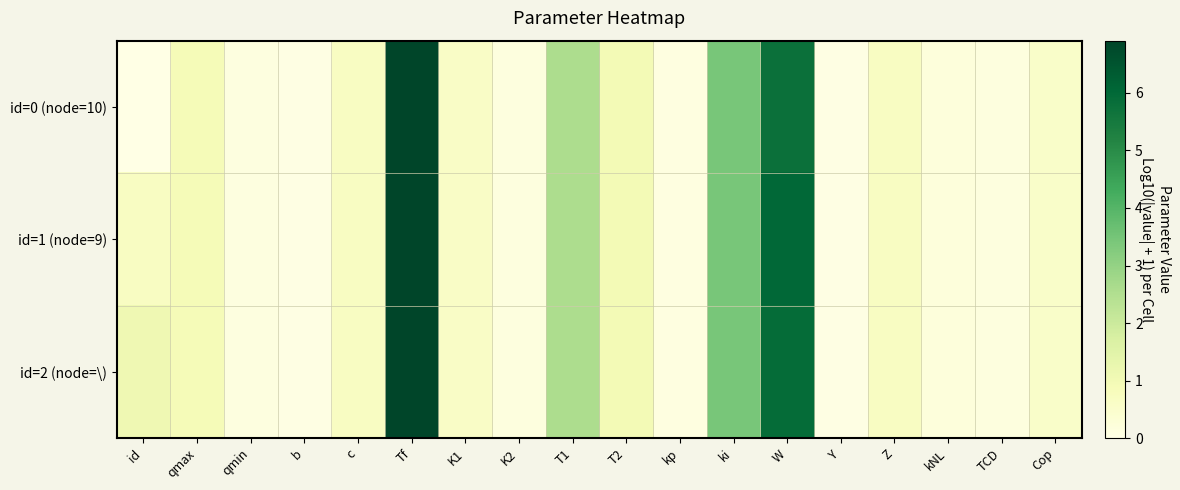

Rank the series by their maximum value, from lowest to highest.

id=0 (node=10), id=1 (node=9), id=2 (node=\)